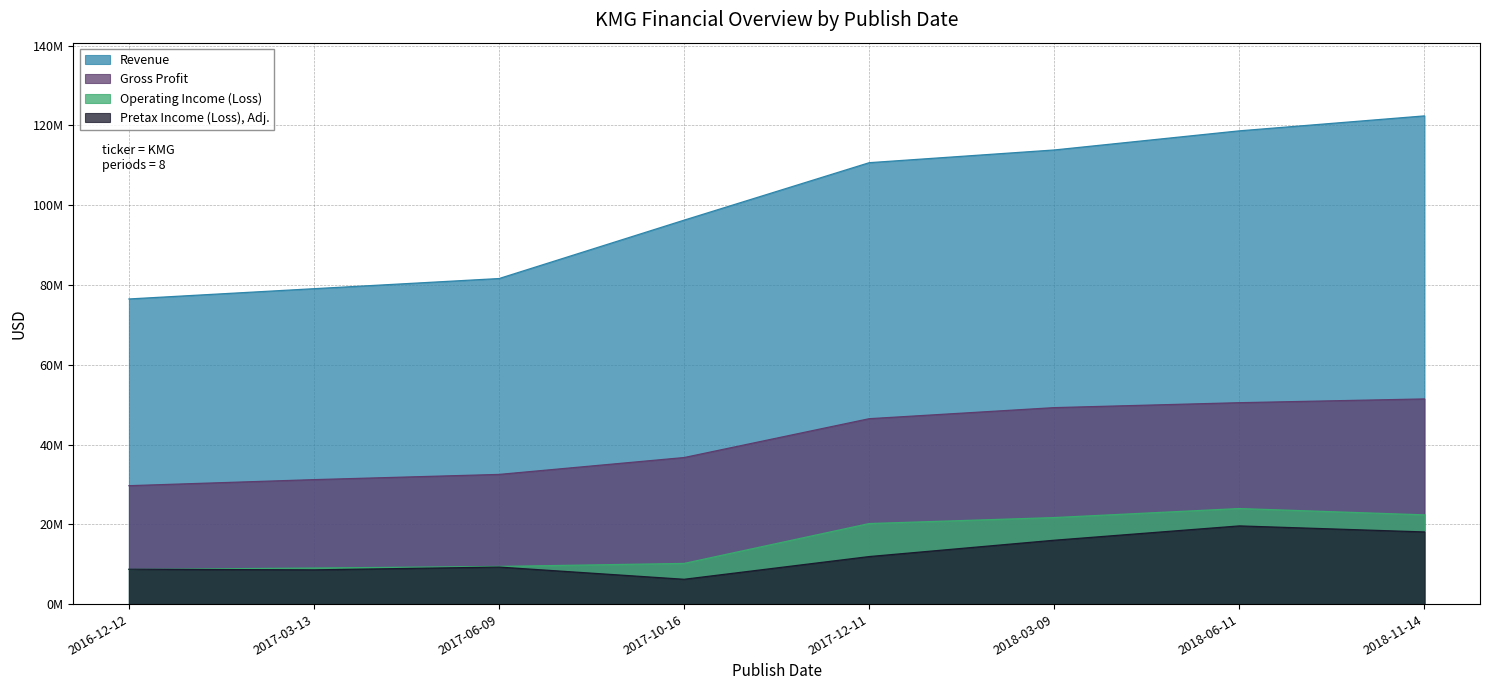

Reading left to right, list all the values displayed in this chart.

Revenue: 2016-12-12=76495000	2017-03-13=79071000	2017-06-09=81616000	2017-10-16=96260000	2017-12-11=110664000	2018-03-09=113851000	2018-06-11=118647000	2018-11-14=122394000
Gross Profit: 2016-12-12=29684000	2017-03-13=31202000	2017-06-09=32510000	2017-10-16=36742000	2017-12-11=46481000	2018-03-09=49254000	2018-06-11=50491000	2018-11-14=51435000
Operating Income (Loss): 2016-12-12=8681000	2017-03-13=9040000	2017-06-09=9437000	2017-10-16=10195000	2017-12-11=20189000	2018-03-09=21690000	2018-06-11=23953000	2018-11-14=22367000
Pretax Income (Loss), Adj.: 2016-12-12=8734000	2017-03-13=8583000	2017-06-09=9280000	2017-10-16=6218000	2017-12-11=11914000	2018-03-09=16008000	2018-06-11=19600000	2018-11-14=18085000